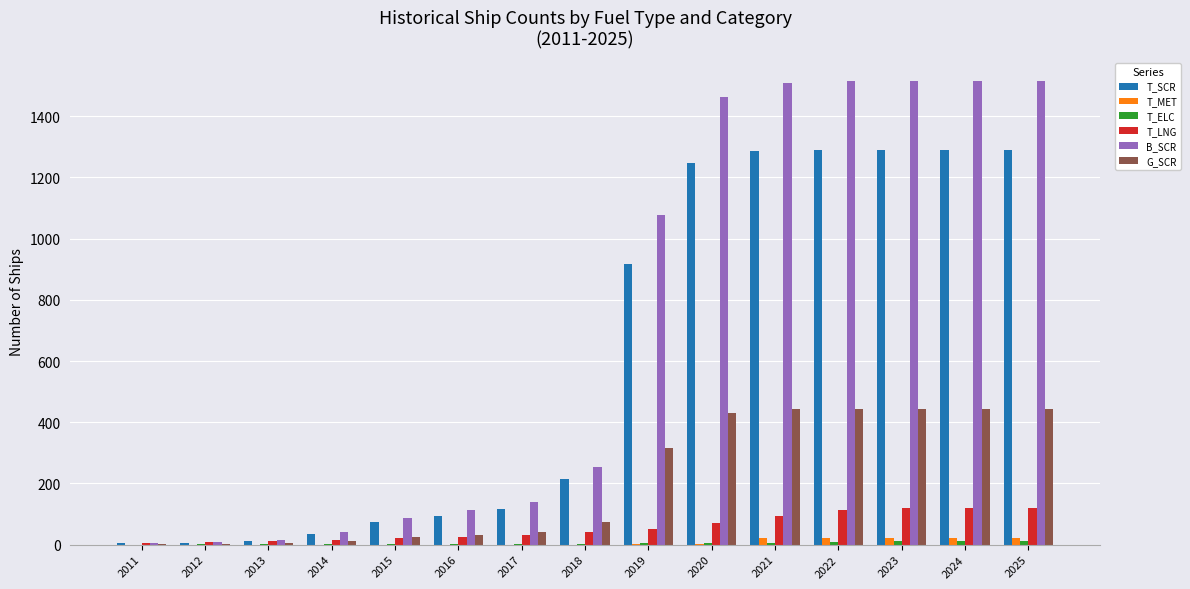

How many groups of bars are there?

15